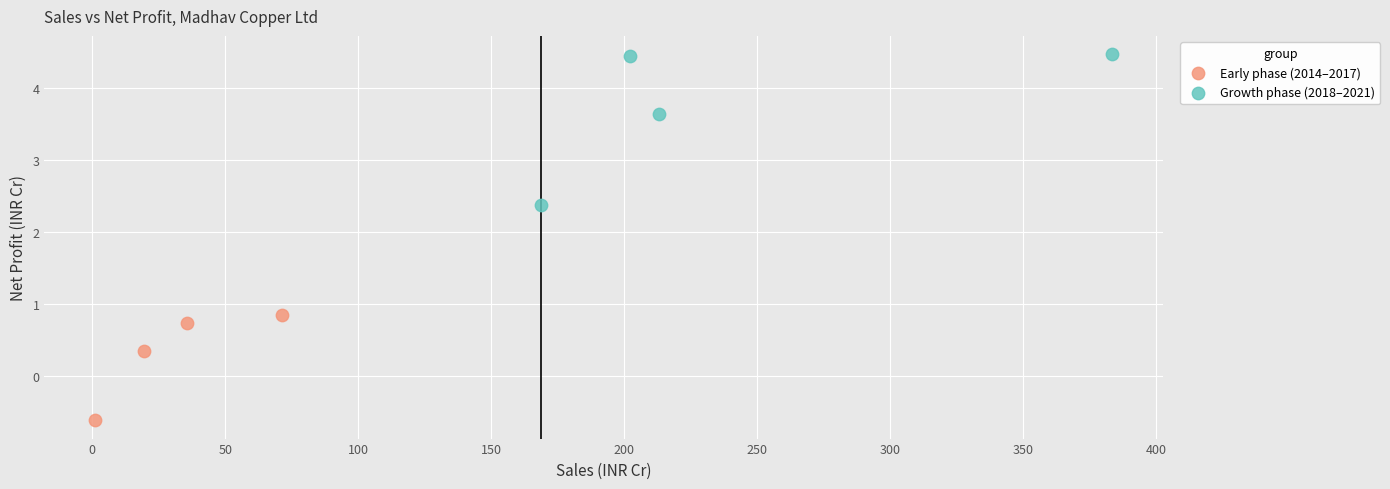

Which series has the widest spread of Y values?

Growth phase (2018–2021)